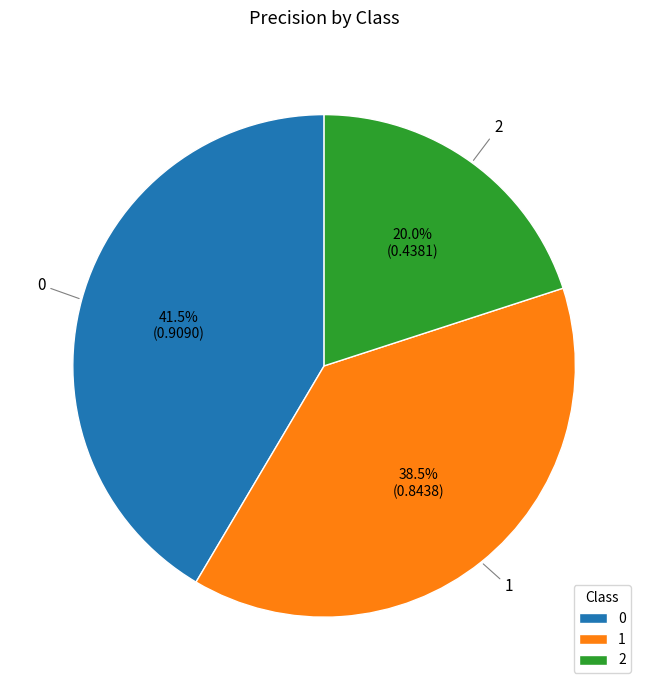

Does any single category account for the majority?

No